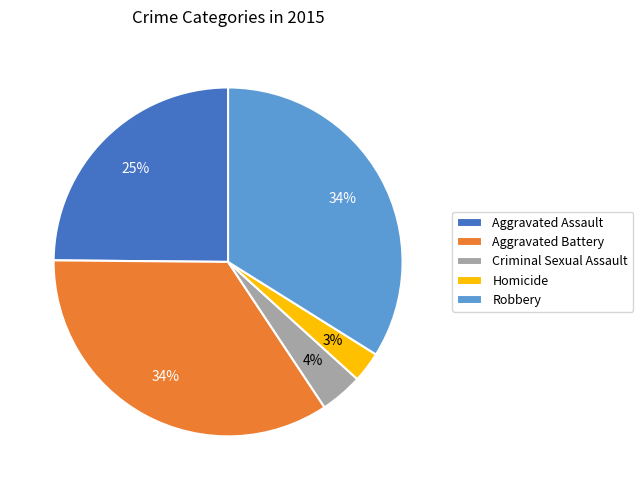

Which has a higher value, Homicide or Aggravated Battery?

Aggravated Battery